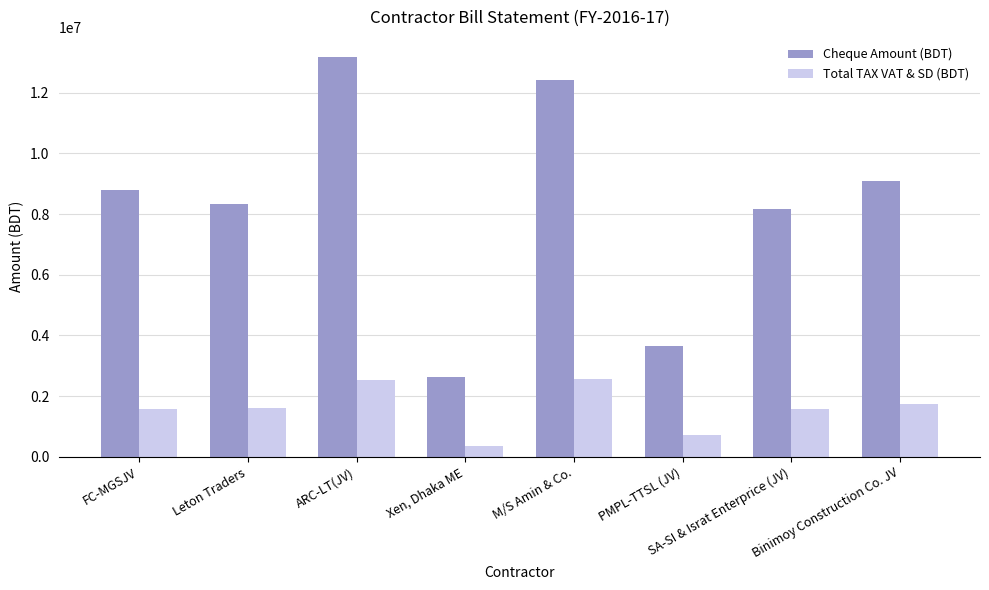

At which category is the sum across all series the highest?

ARC-LT(JV)